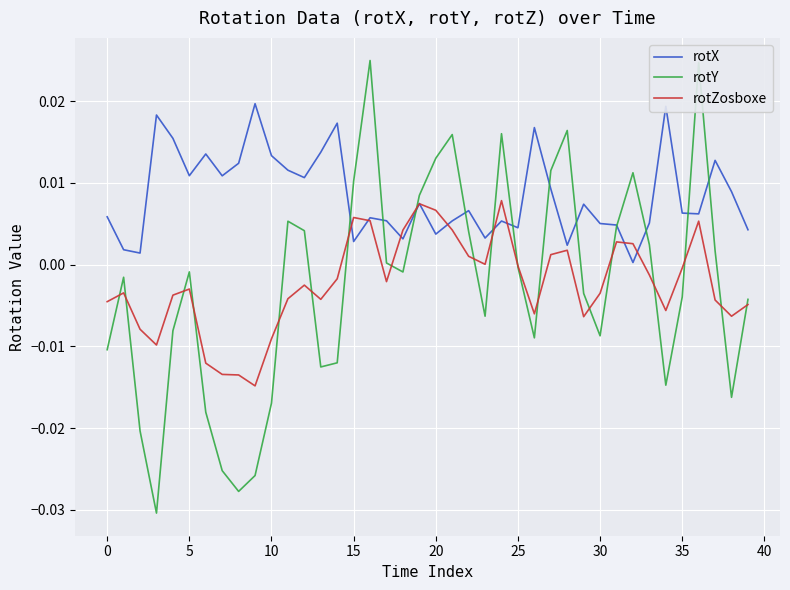

What are all the series names shown in the legend?

rotX, rotY, rotZosboxe